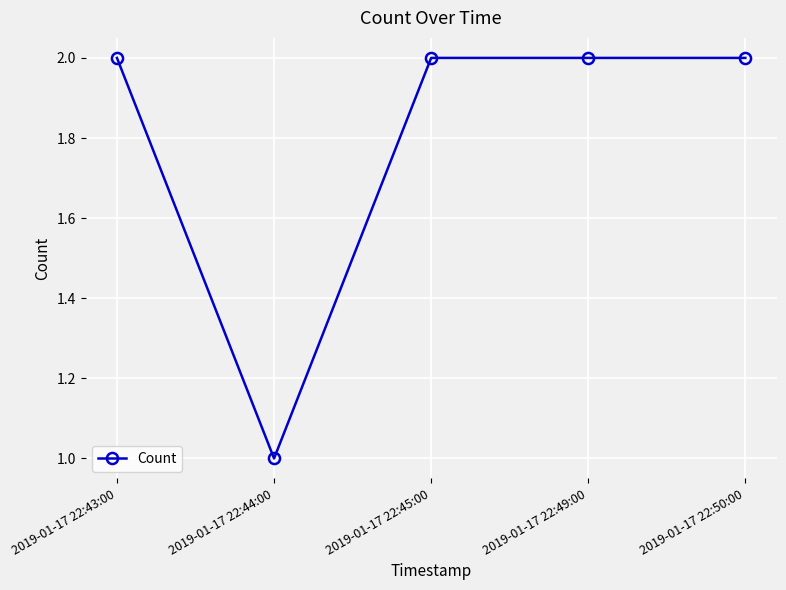

What is the sum of the values at 2019-01-17 22:50:00 and 2019-01-17 22:43:00?

4